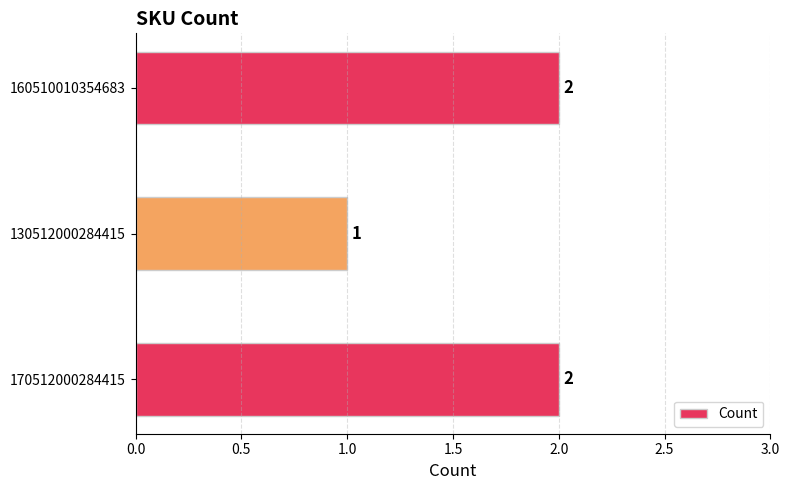

Where is the data nearest to the value 1?

130512000284415